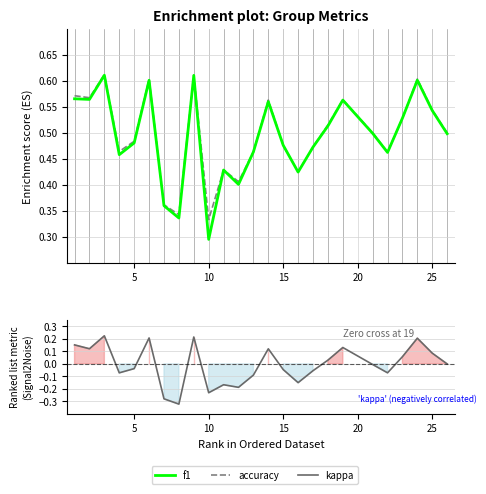

Which series has the largest range (max minus min)?

kappa